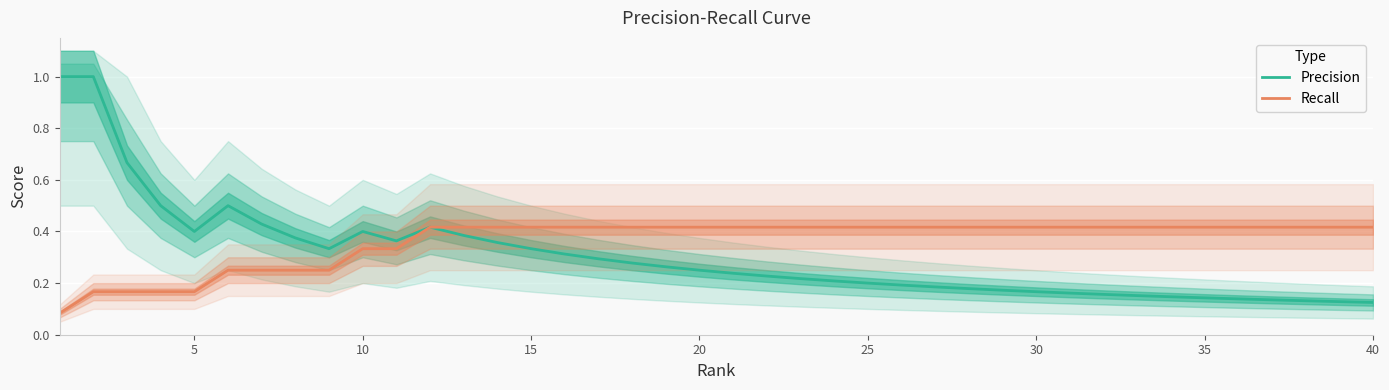

What are all the series names shown in the legend?

Precision, Recall